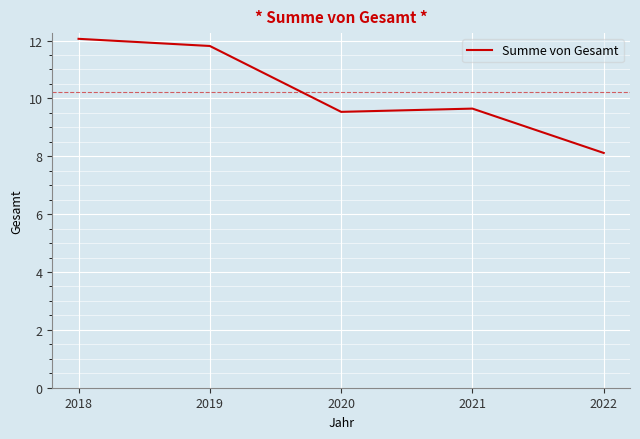

Approximately how many times larger is the value at 2018 compared to 2019?

1.0